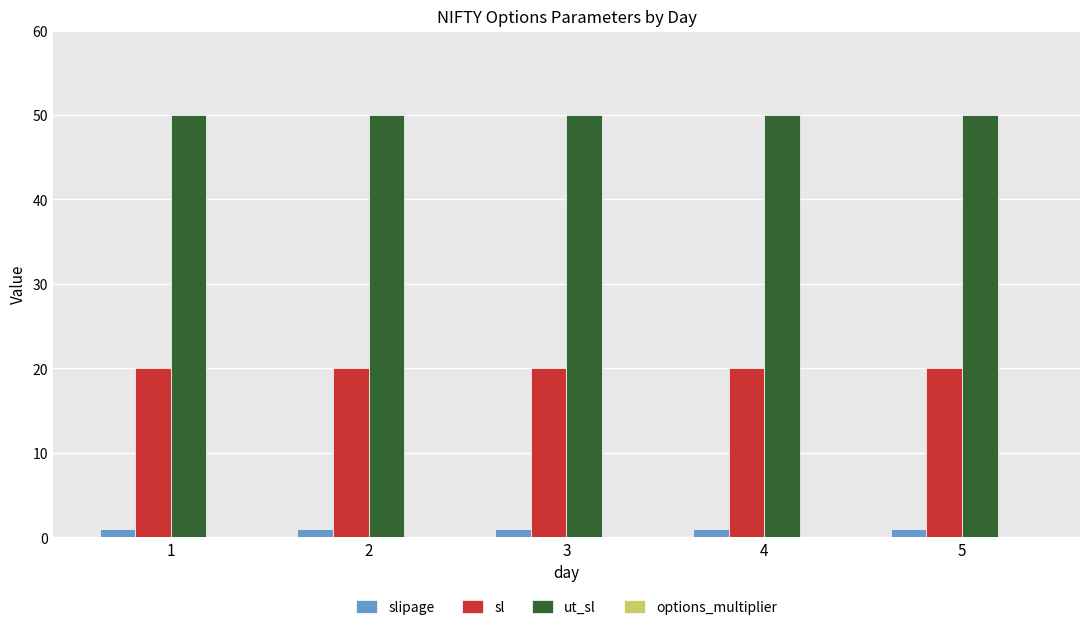

Rank the series by their maximum value, from lowest to highest.

slipage, sl, ut_sl